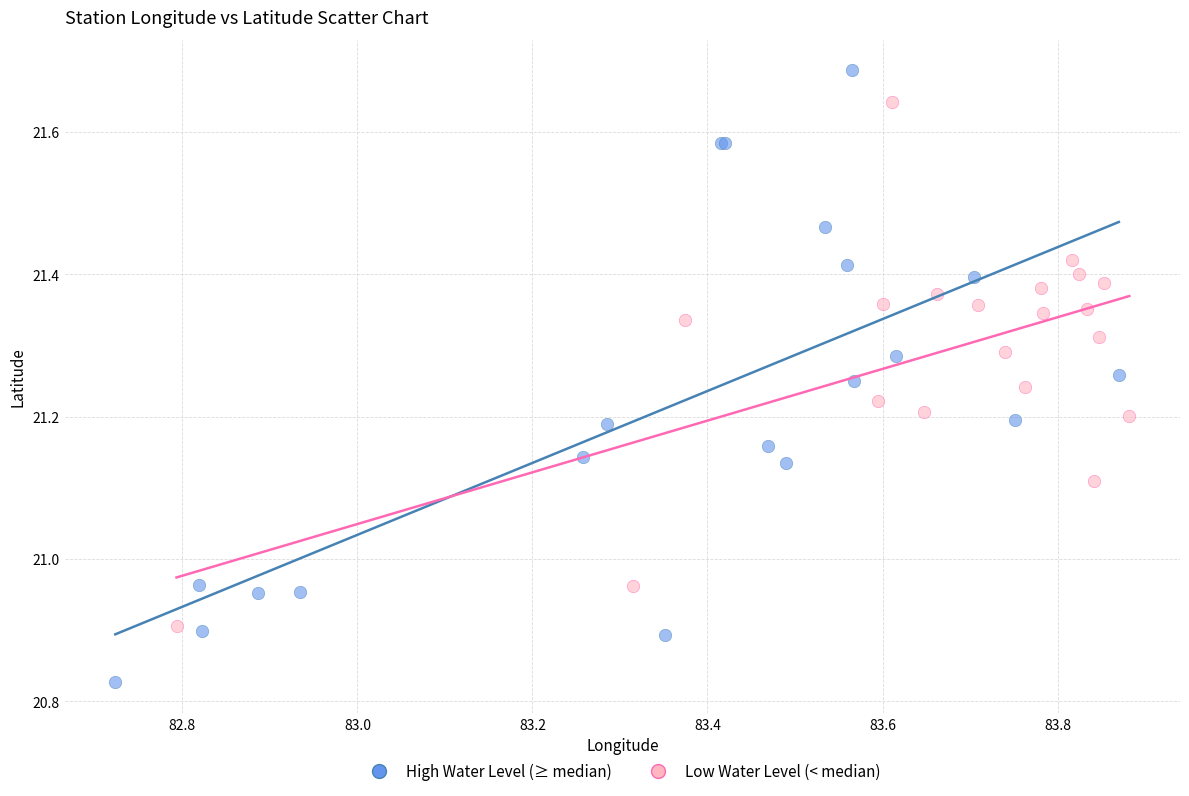

Which series contains the highest Y value?

High Water Level (≥ median)